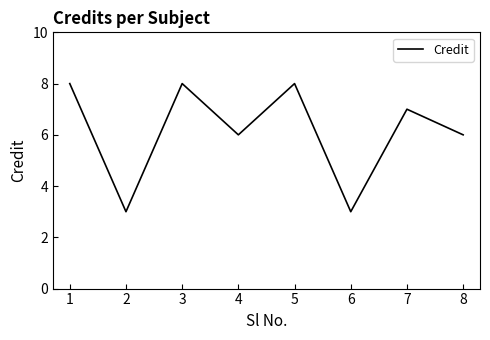

True or false: the data shows 5 at 6.

False